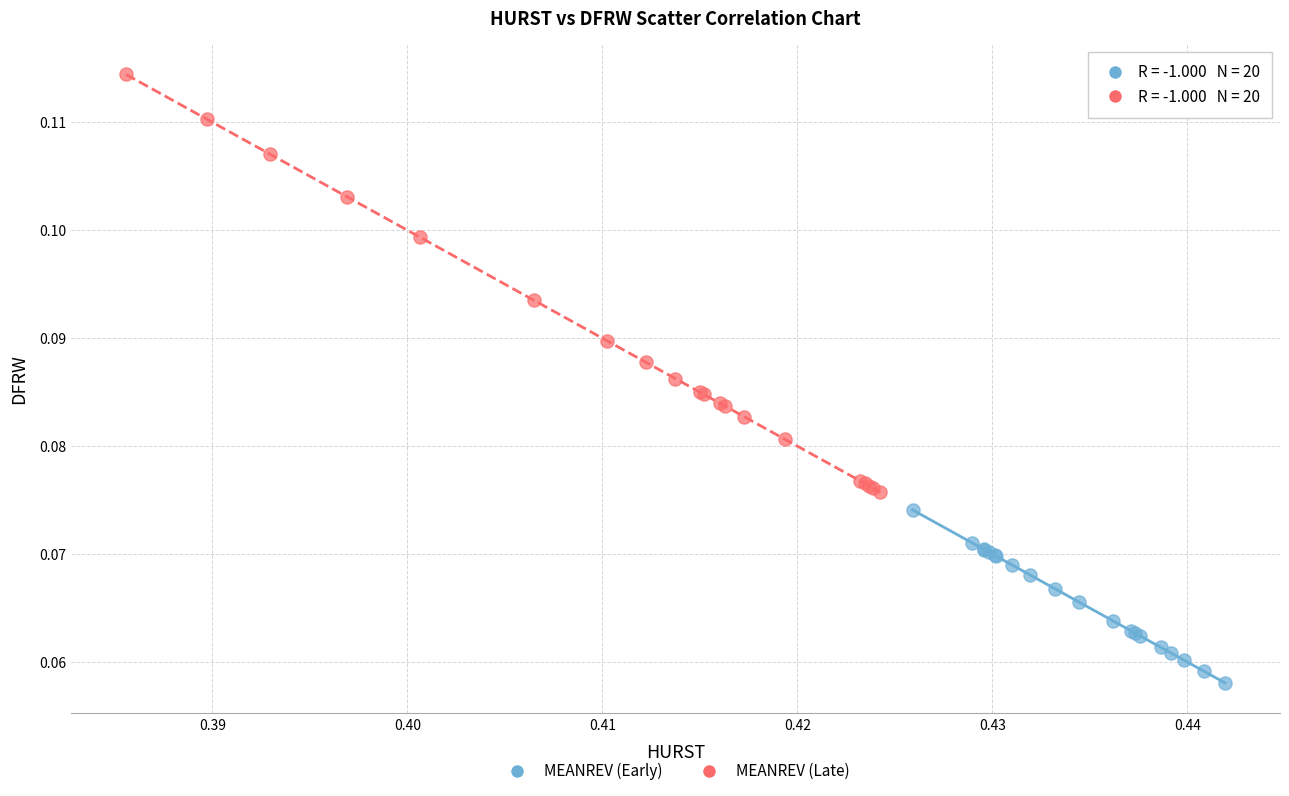

Which series has the widest spread of Y values?

MEANREV (Late)